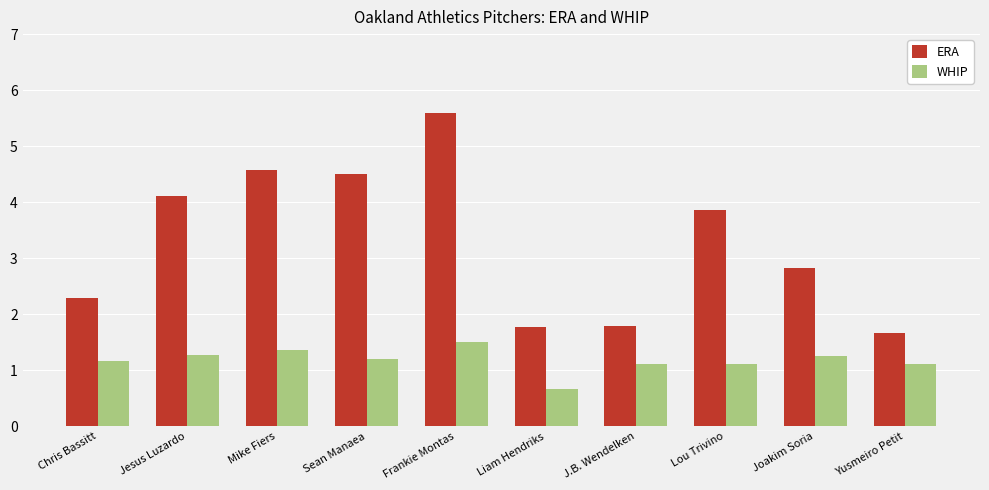

What is the label of the 8th bar from the right?

Mike Fiers